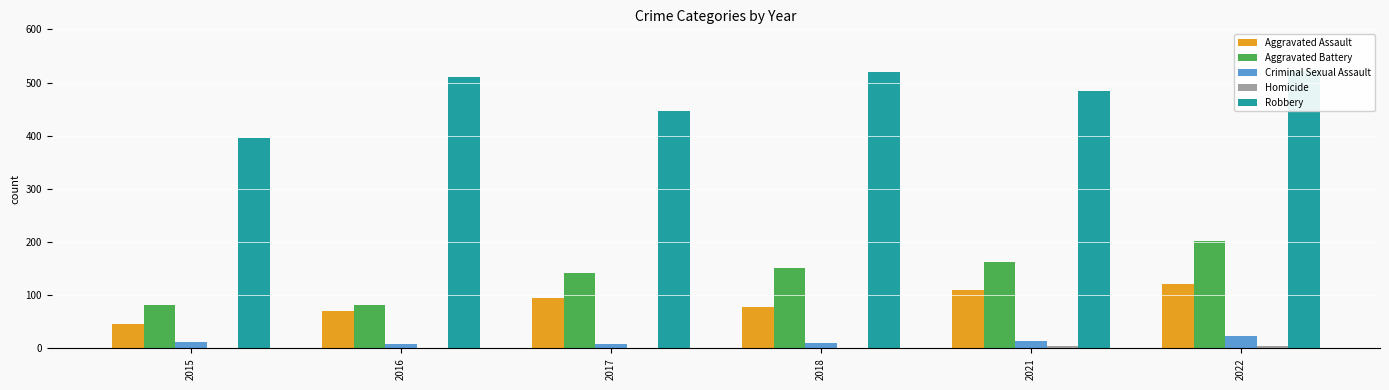

Which has a higher value, 2015 or 2016?

2016